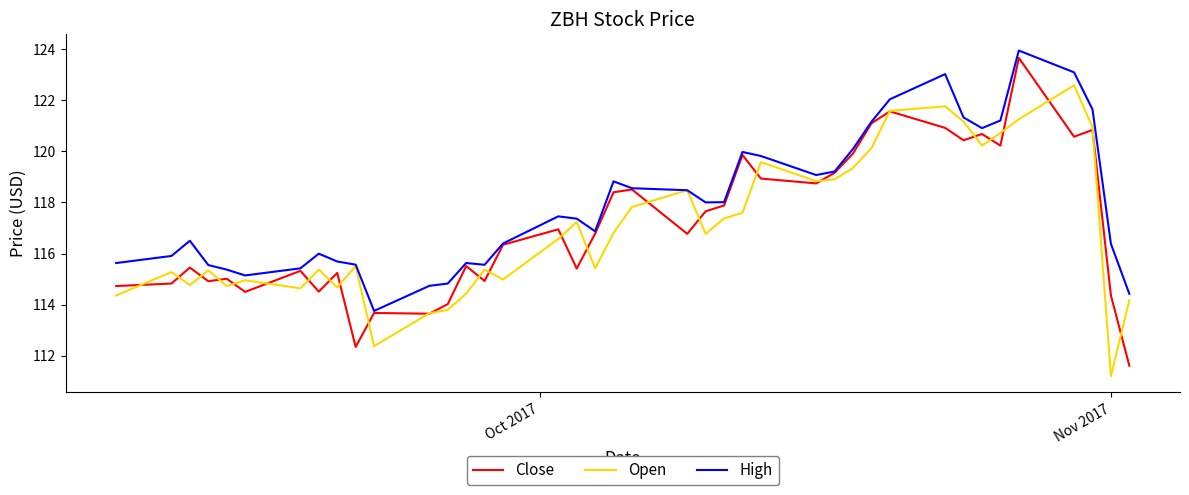

How many interior local valleys does the Open series have?

11